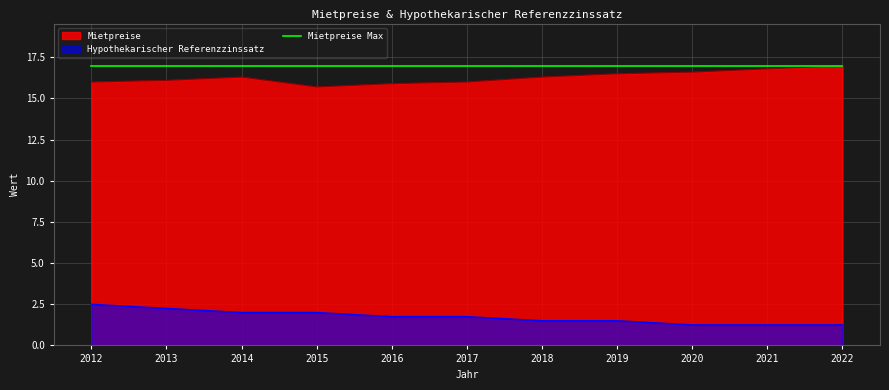

The Mietpreise series shows 5.4 at 2019. True or false?

False